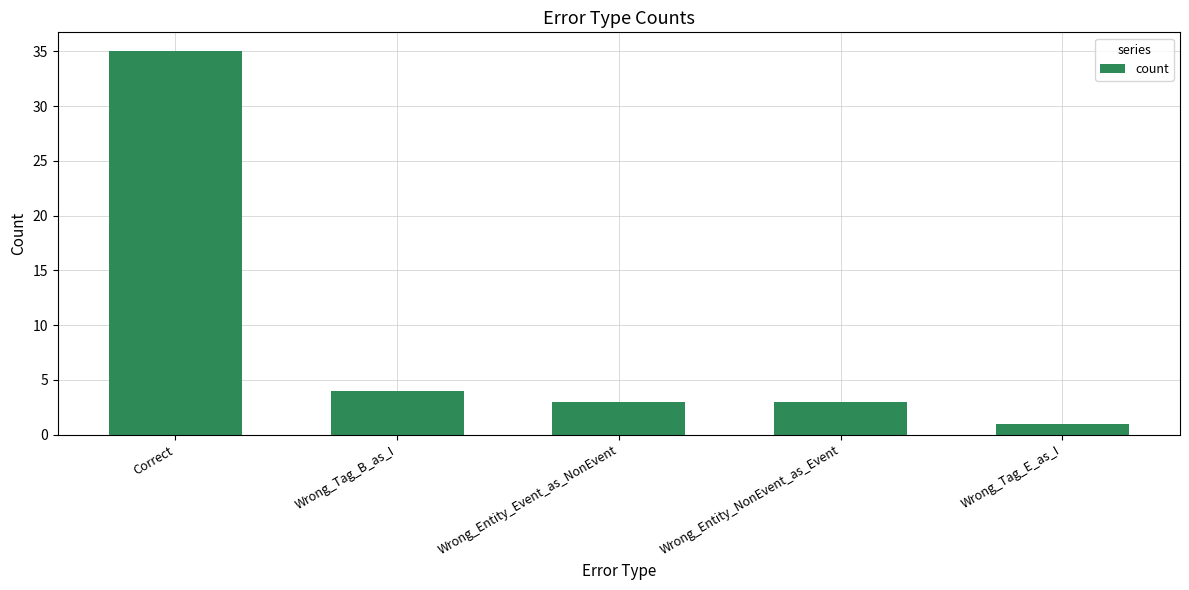

Reading left to right, list all the values displayed in this chart.

Correct=35	Wrong_Tag_B_as_I=4	Wrong_Entity_Event_as_NonEvent=3	Wrong_Entity_NonEvent_as_Event=3	Wrong_Tag_E_as_I=1